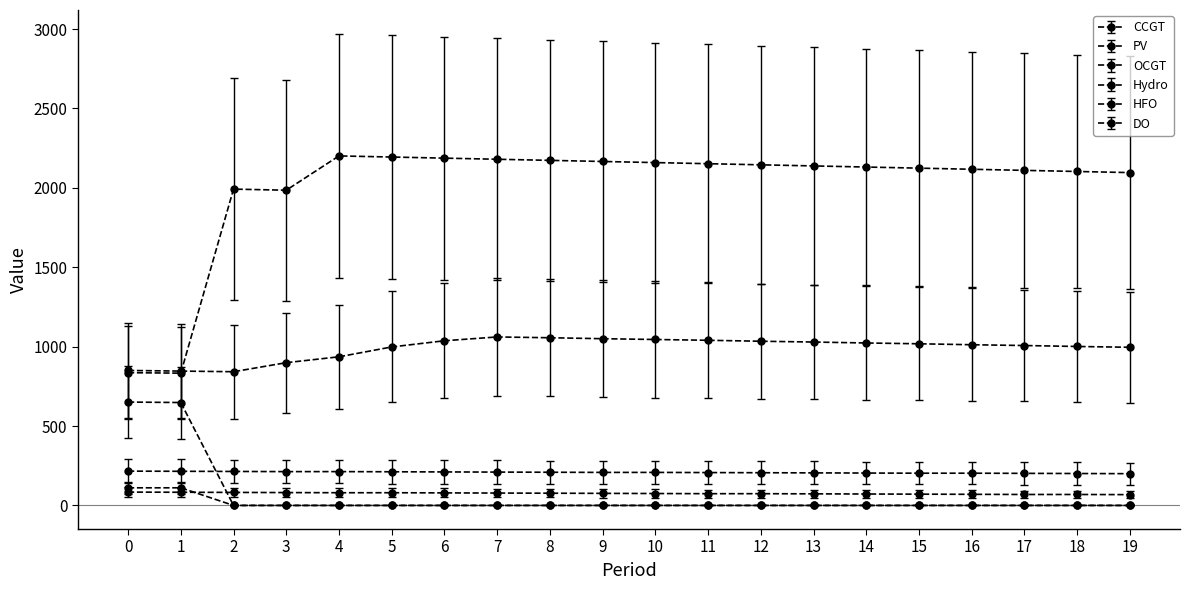

Is the value of Hydro at 6 greater than the value of CCGT at 3?

No